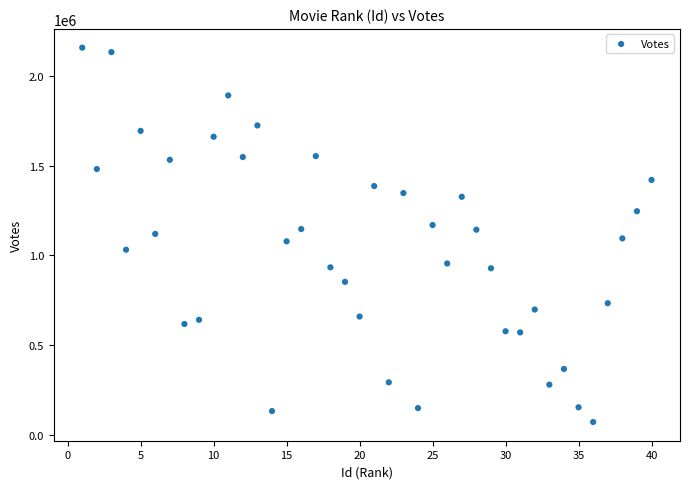

What is the range of X values (max minus min)?

39